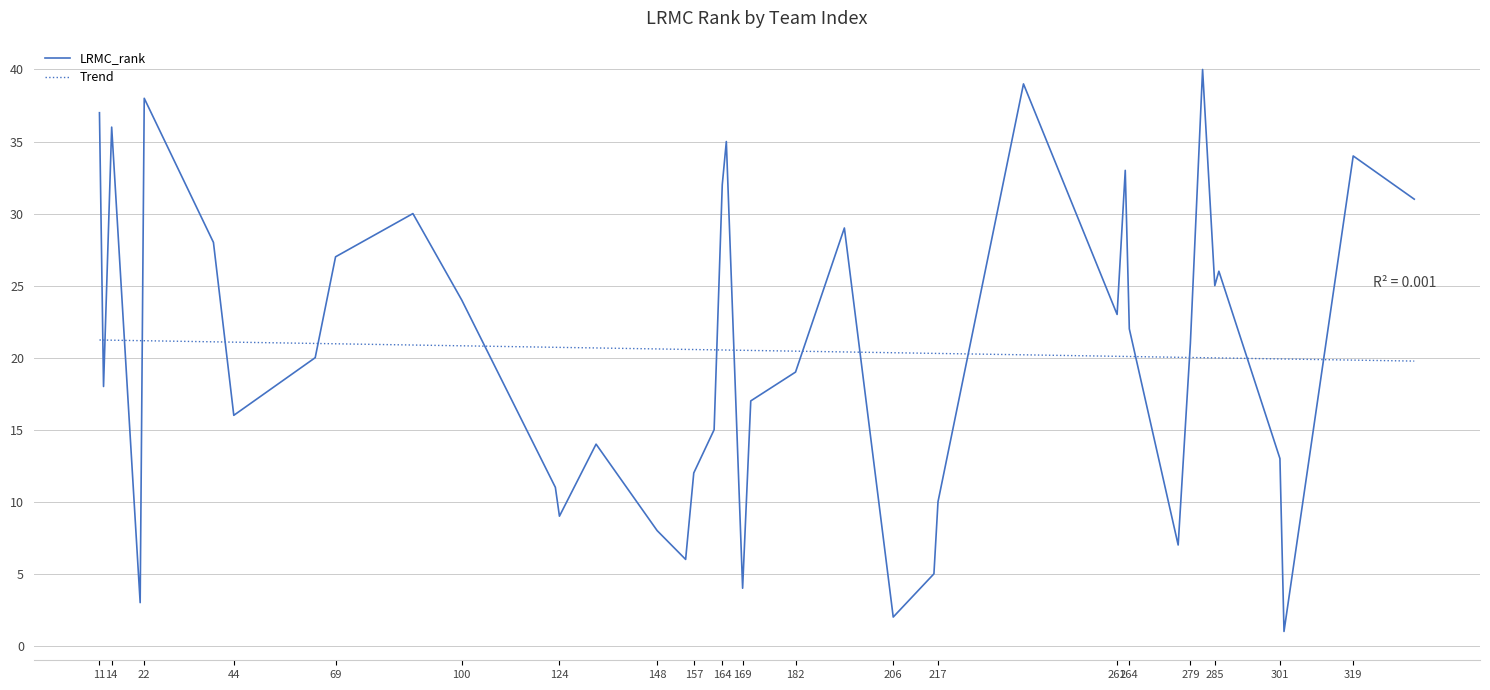

Which series ends up on top after the final intersection of Trend and LRMC_rank?

LRMC_rank